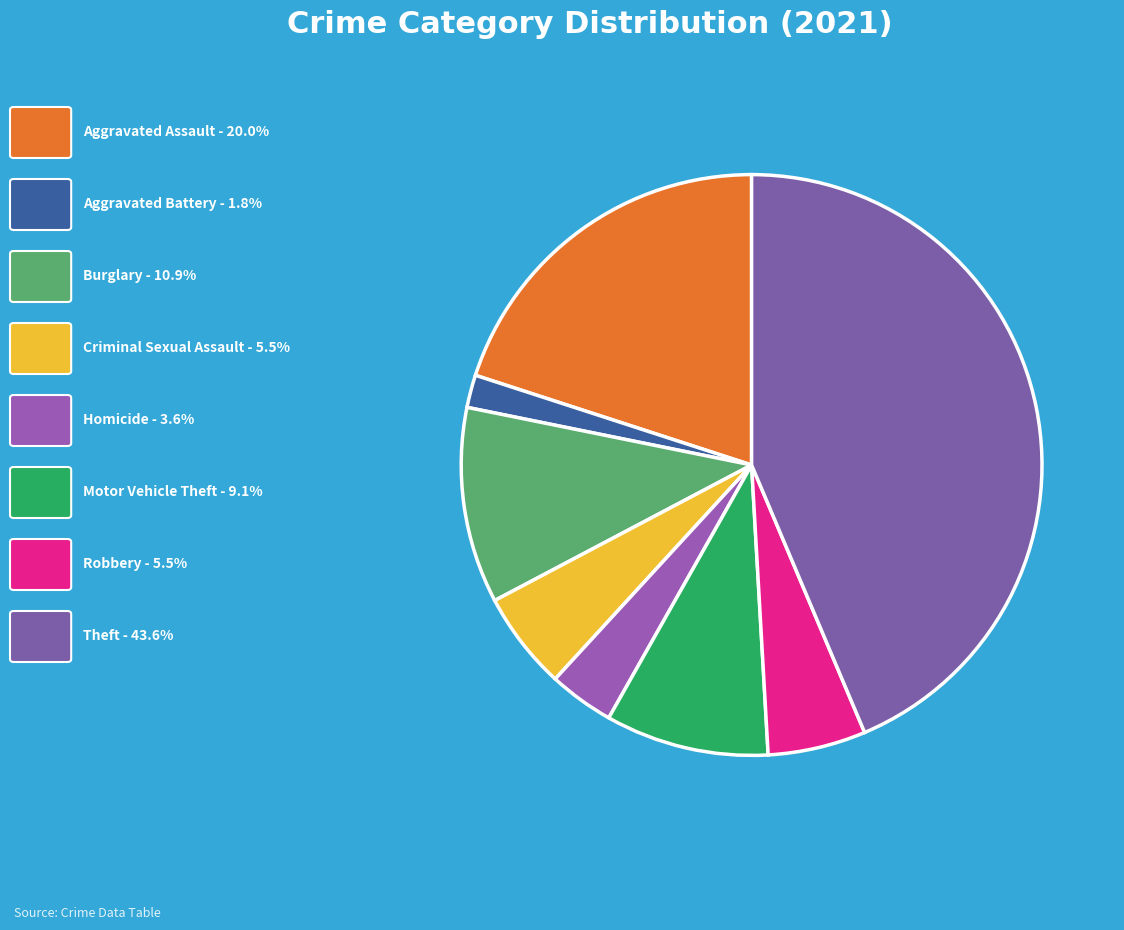

Which slice is the largest?

Theft